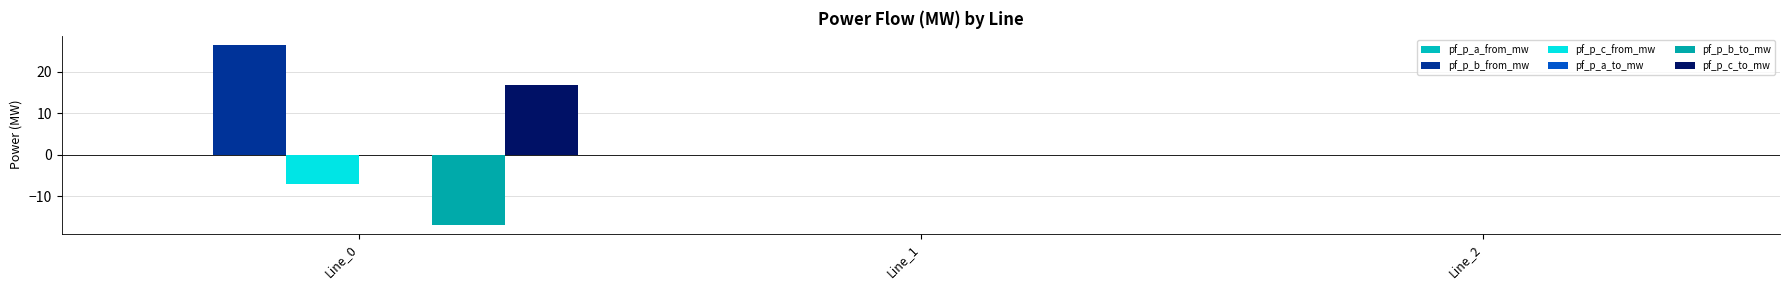

Between Line_2 and Line_1, which is larger?

Line_2